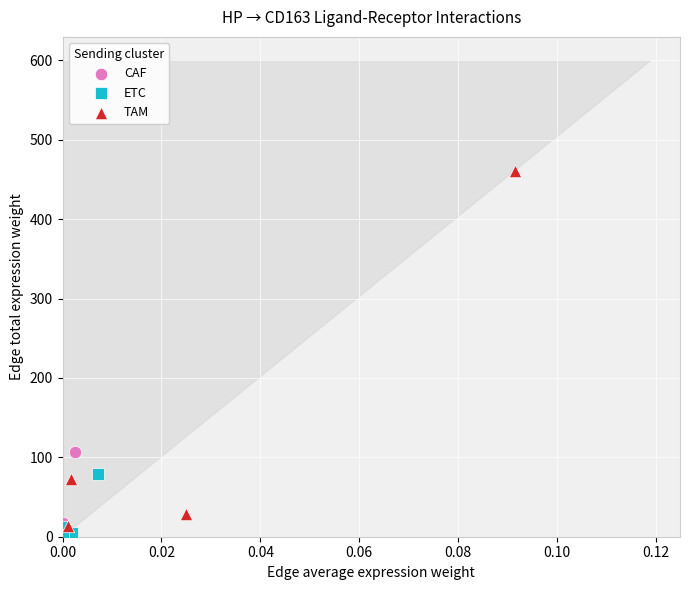

Which series contains the highest Y value?

TAM